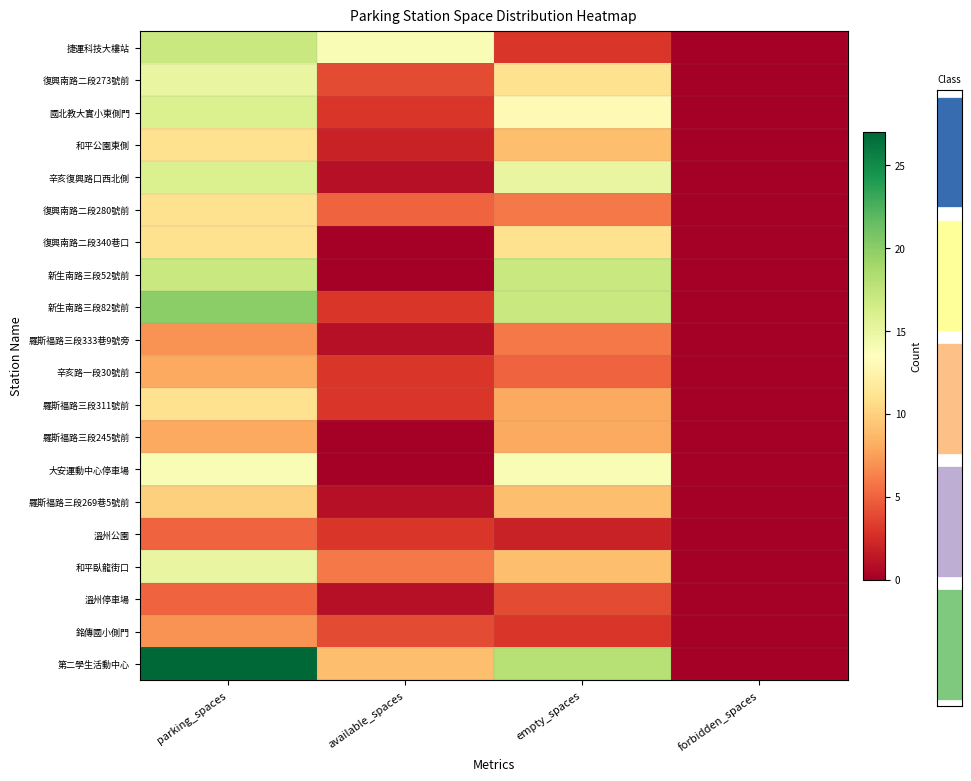

How many data points in 國北教大實小東側門 are above 13?

1